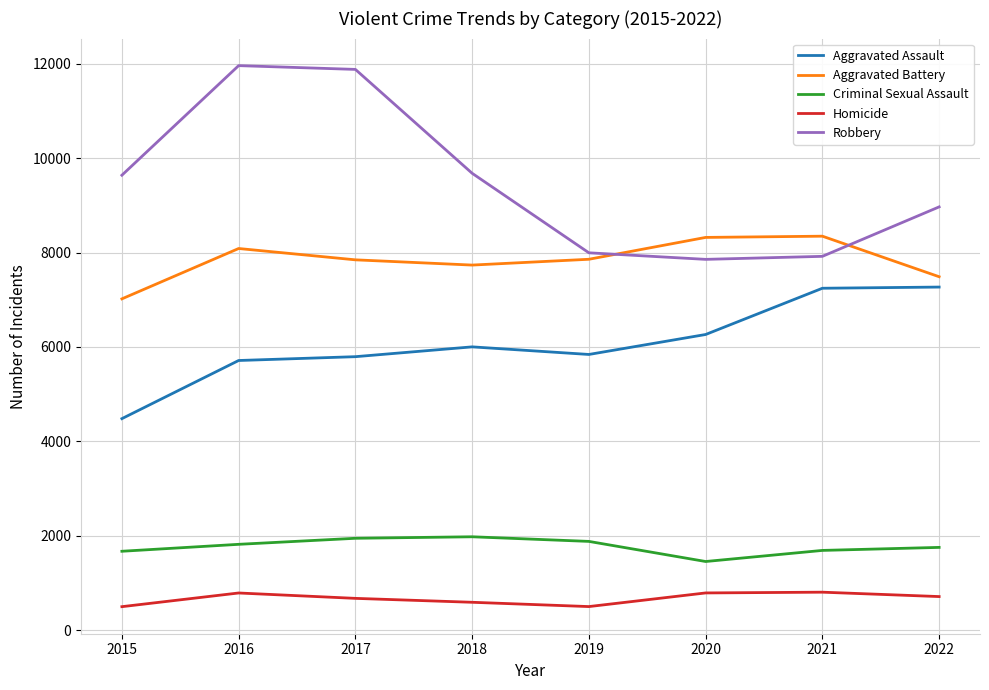

What is the total value across all series at 2017?

28135